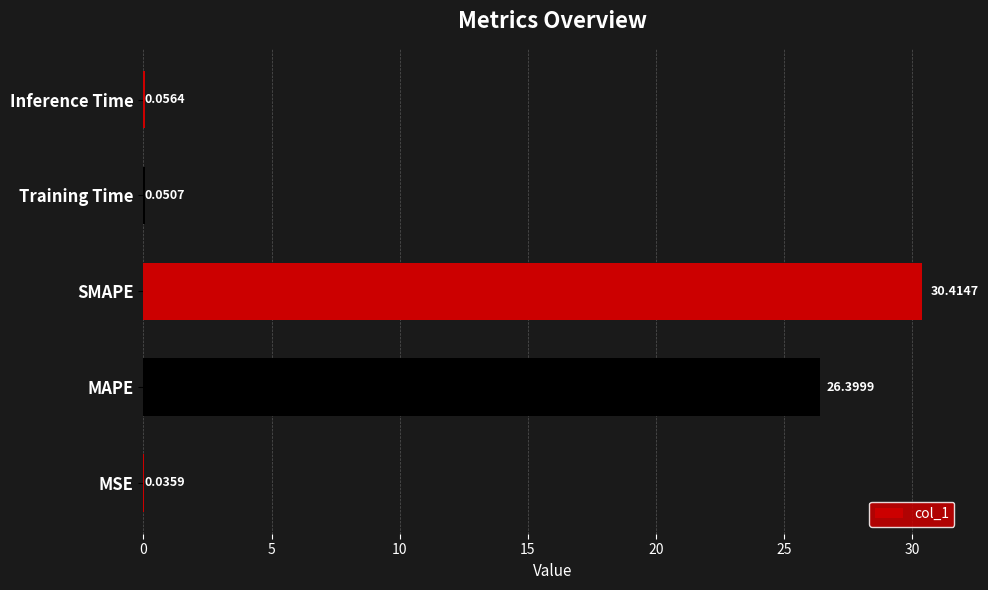

Where is the data nearest to the value 15?

MAPE